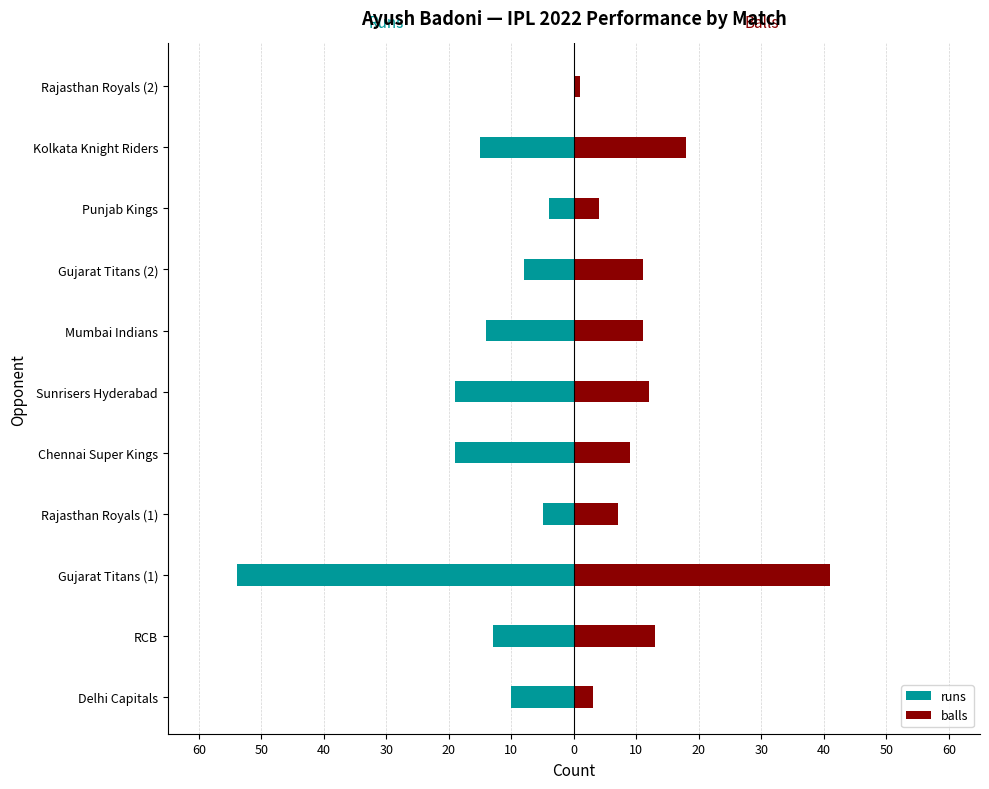

What are all the series names shown in the legend?

runs, balls